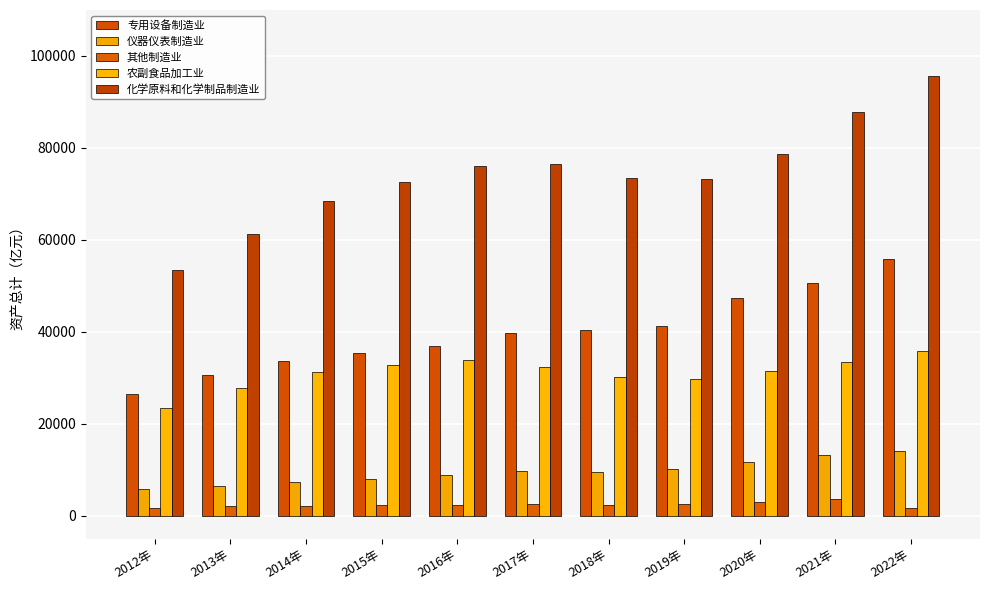

What is the total value across all series at 2014年?

142983.8